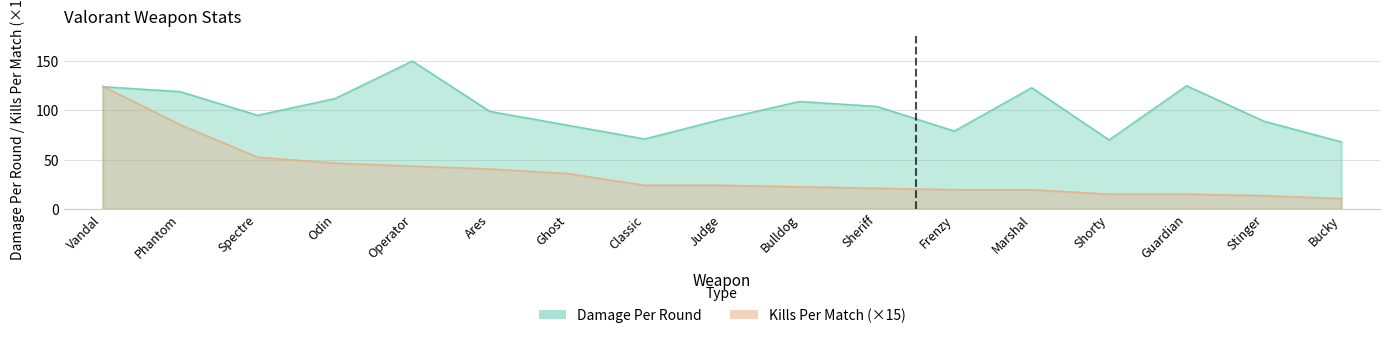

How many data points in Damage Per Round are less than 99?

8